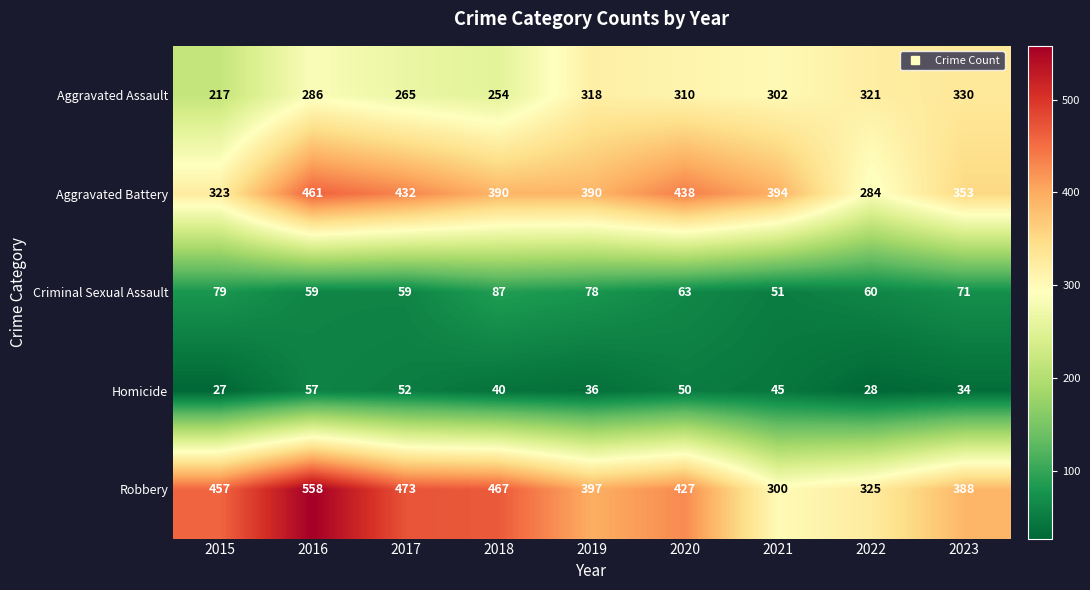

True or false: Homicide has a value of 84 at 2017.

False